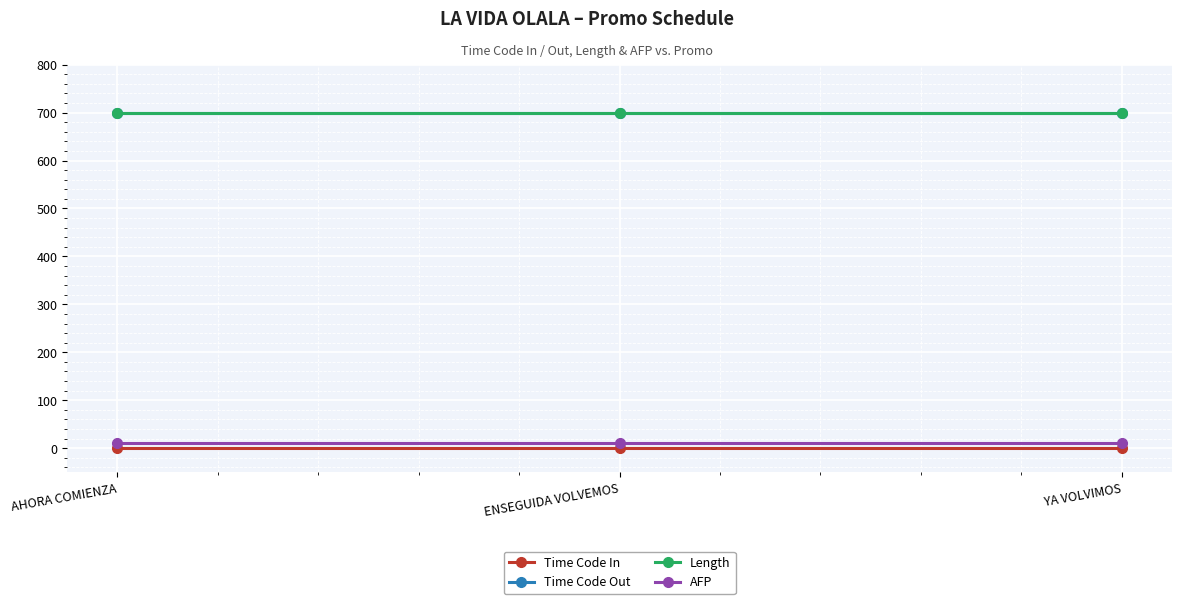

True or false: Time Code Out has a value of 1248 at AHORA COMIENZA.

False